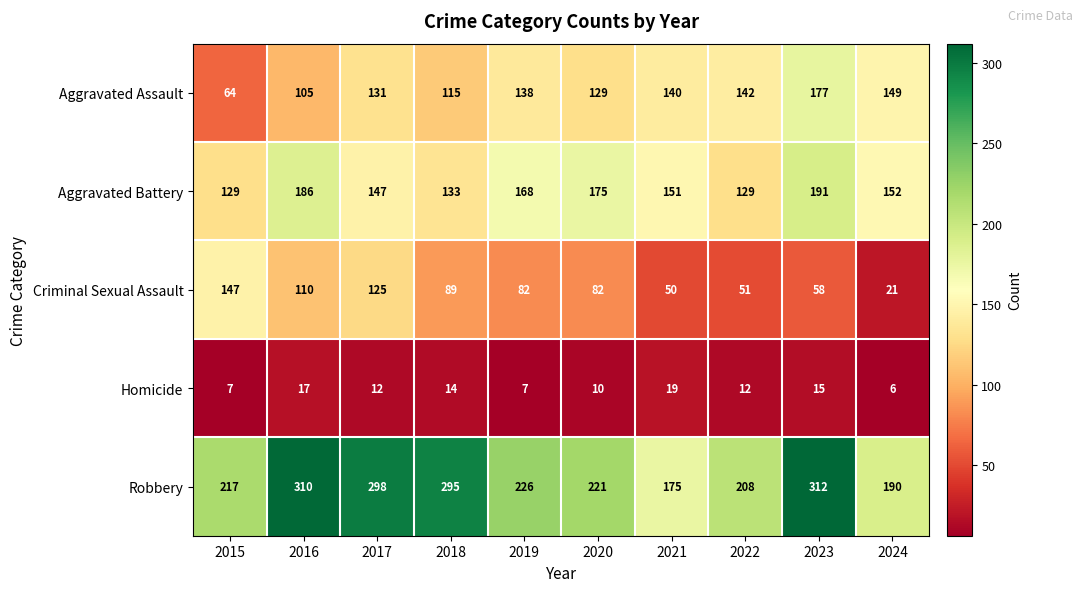

At how many categories does at least one series exceed 166?

10